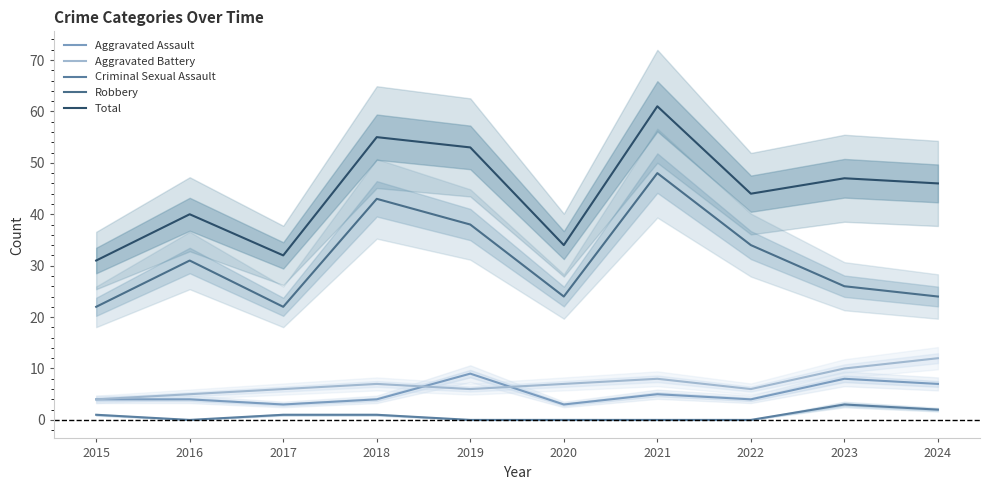

Where is the first local maximum for Total?

2016